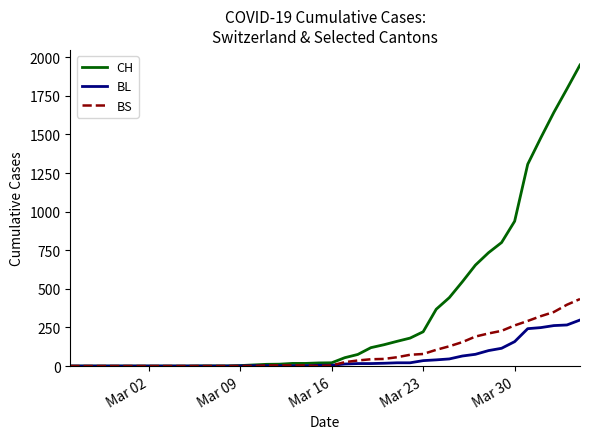

Which series has the largest total across all categories?

CH